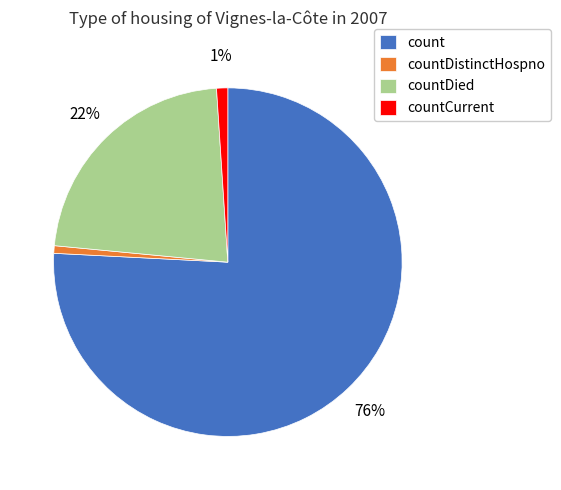

To the nearest percent, what is the combined percentage of countDied and count?

98%